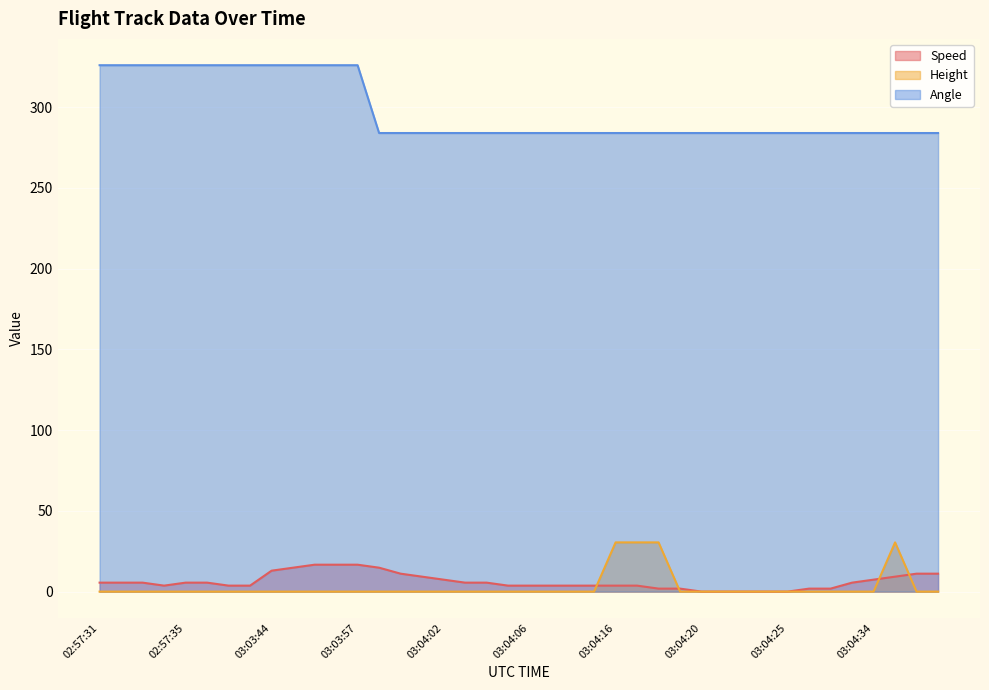

The Height series shows 50.5 at 03:04:16. True or false?

False